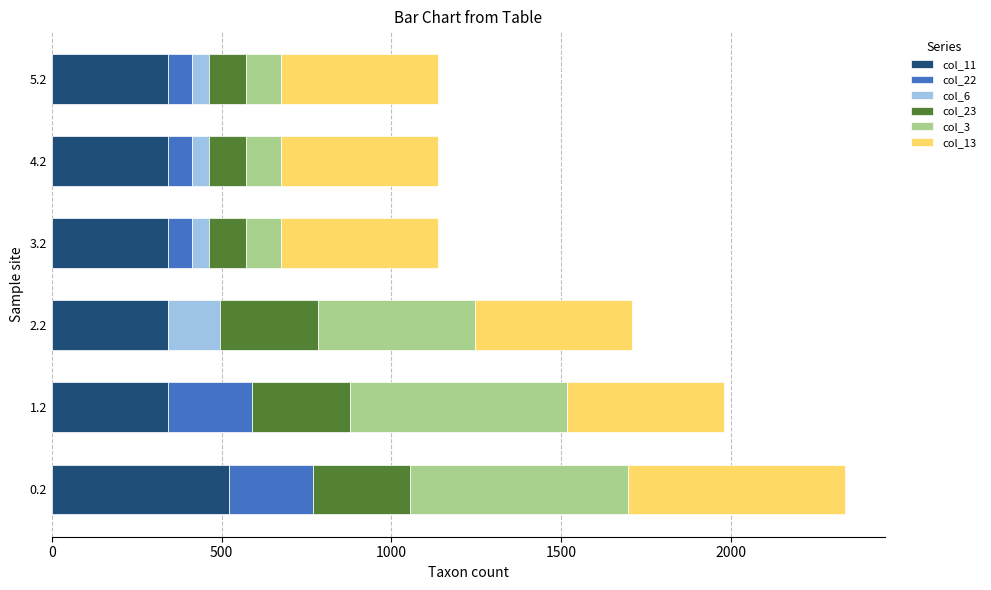

What are all the series names shown in the legend?

col_11, col_22, col_6, col_23, col_3, col_13